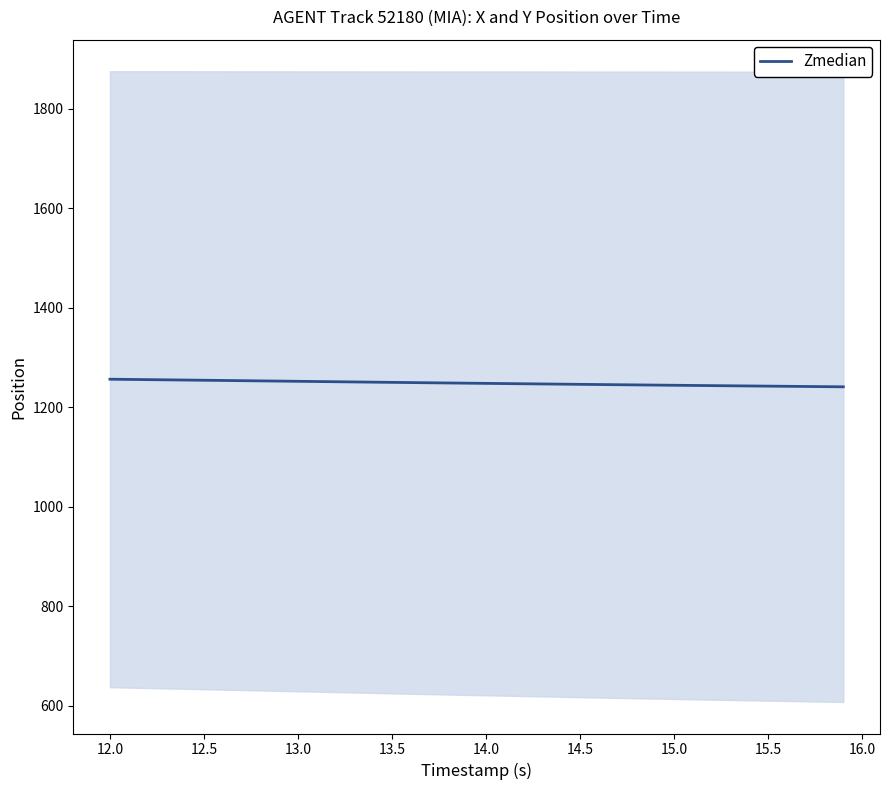

What is the lowest value of the Zmedian series?

1240.9